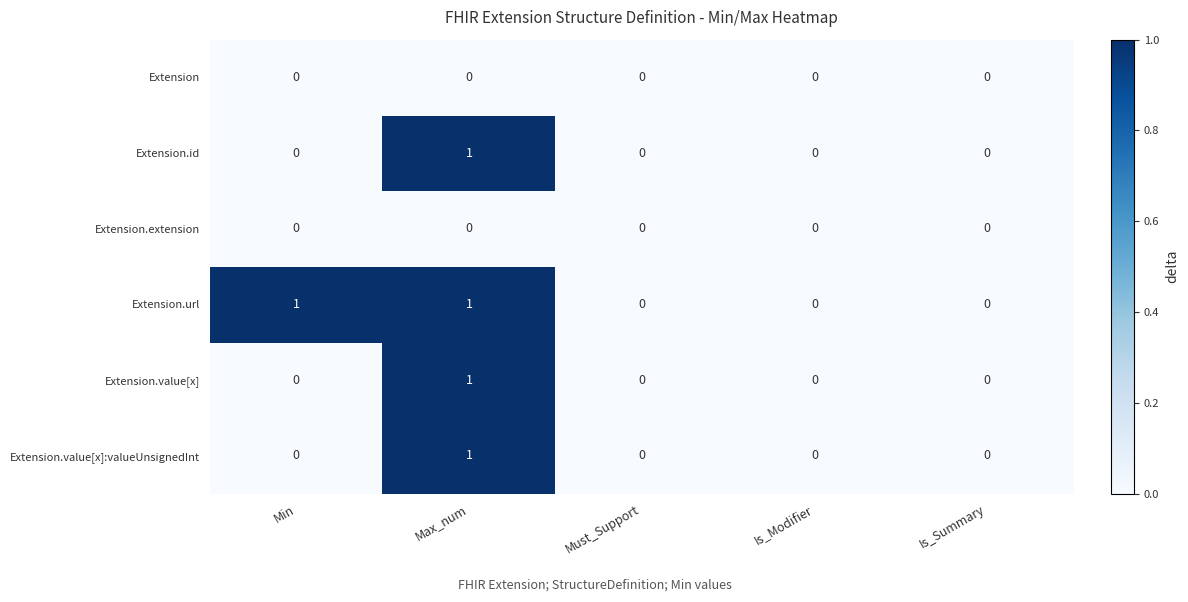

How many Extension.url values are between 0 and 1?

5